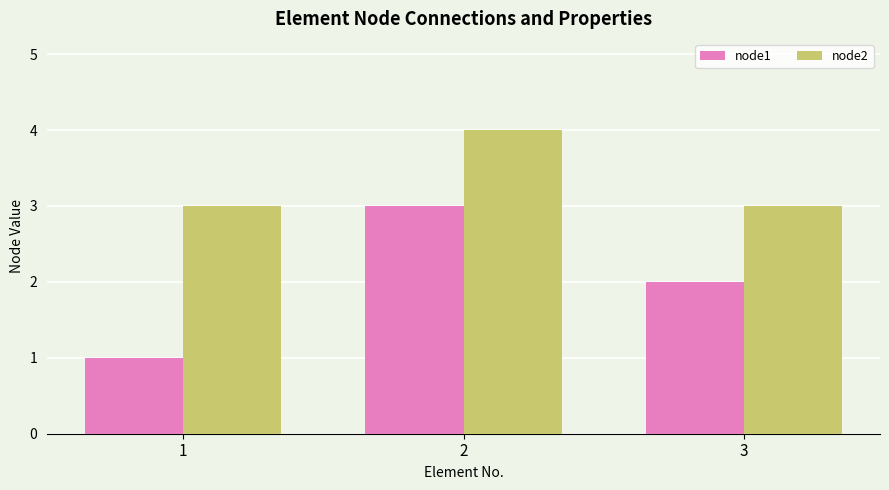

How many series are shown in this chart?

2